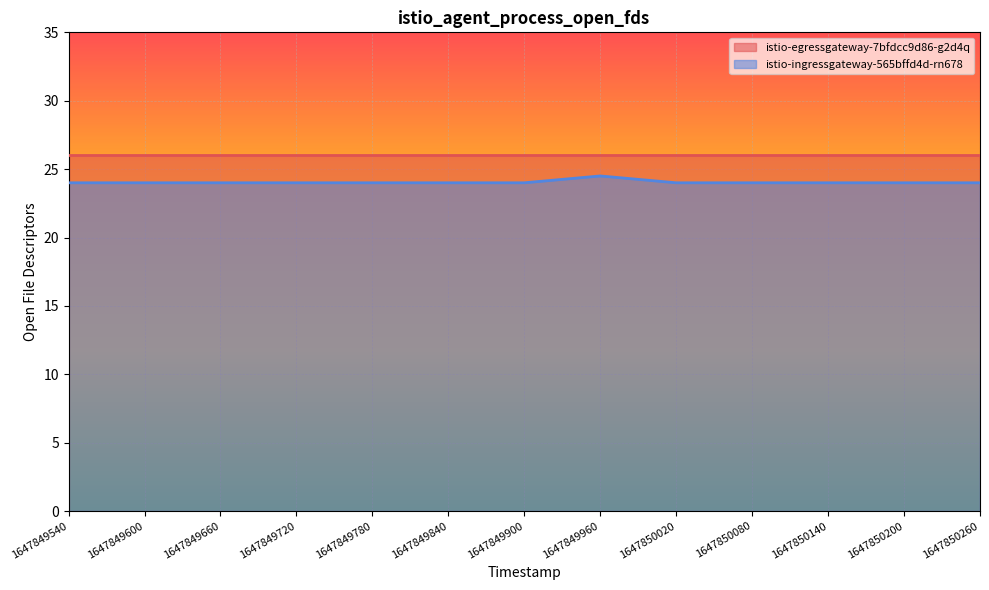

What is the difference between the highest and lowest values at 1647850200?

2.0